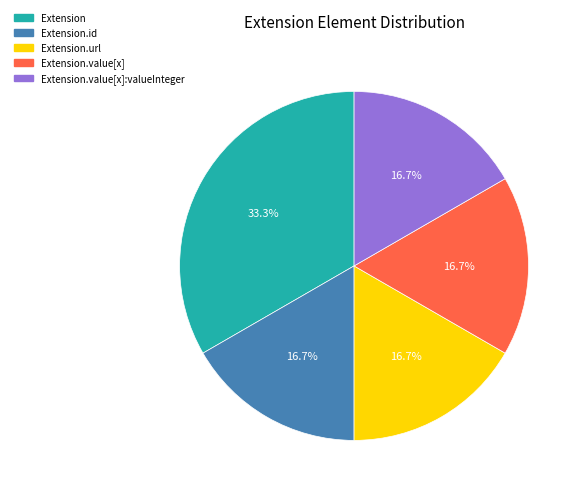

Which has a higher value, Extension or Extension.id?

Extension